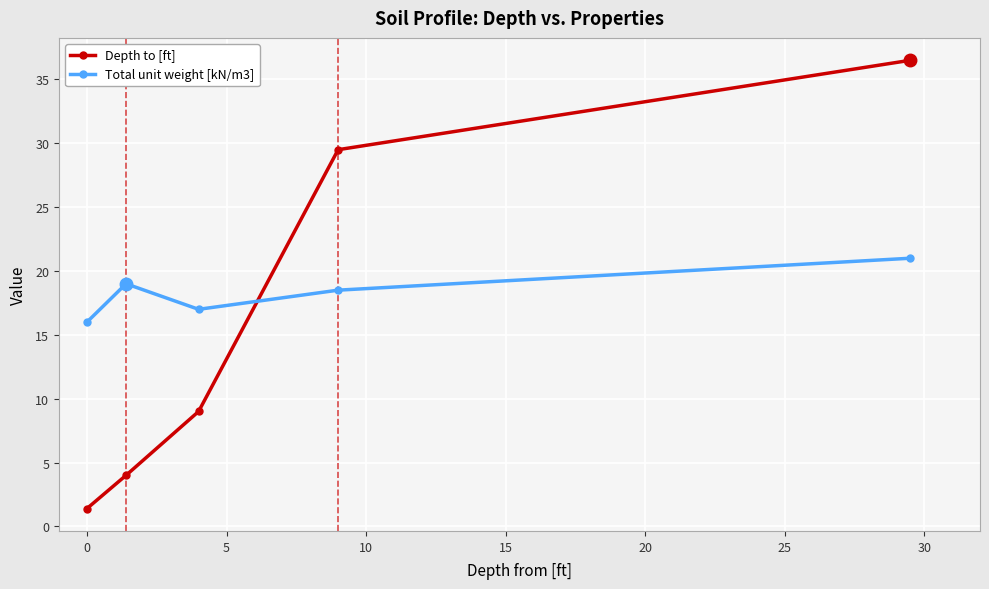

What are all the series names shown in the legend?

Depth to [ft], Total unit weight [kN/m3]